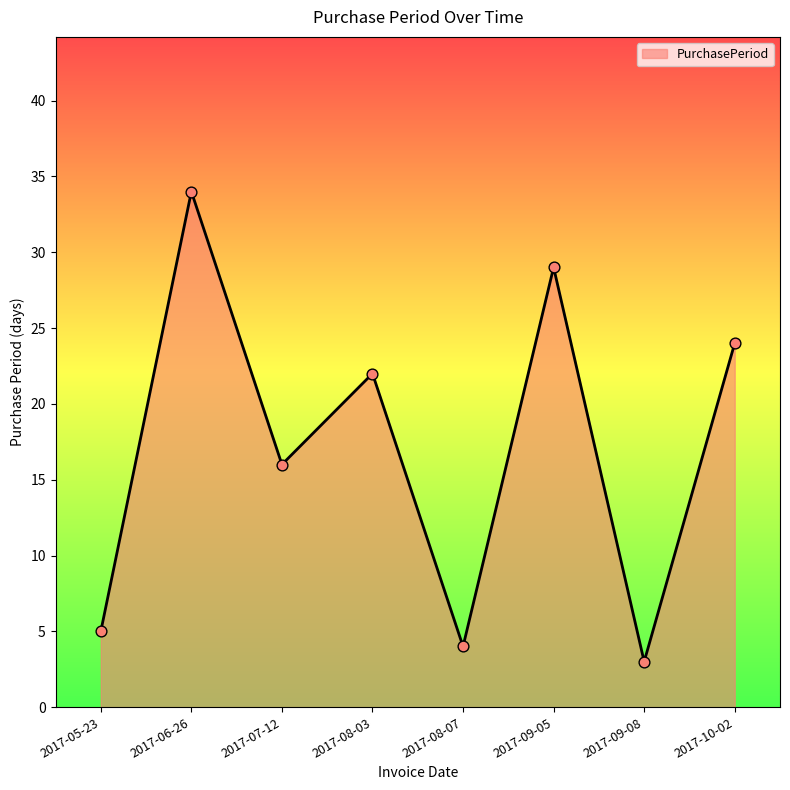

What is the change in value from 2017-05-23 to 2017-08-03?

+17